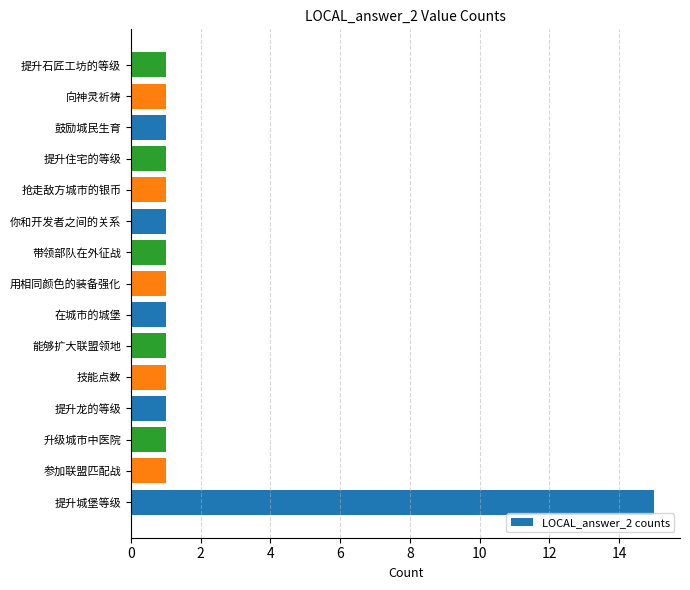

Which has a higher value, 提升城堡等级 or 提升住宅的等级?

提升城堡等级